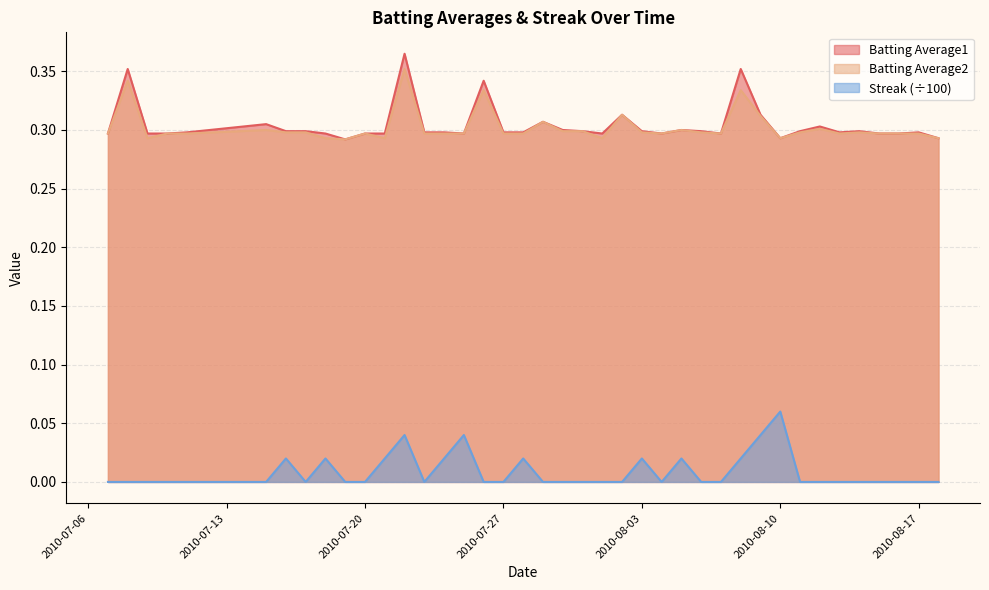

What is the greatest value displayed?

0.4